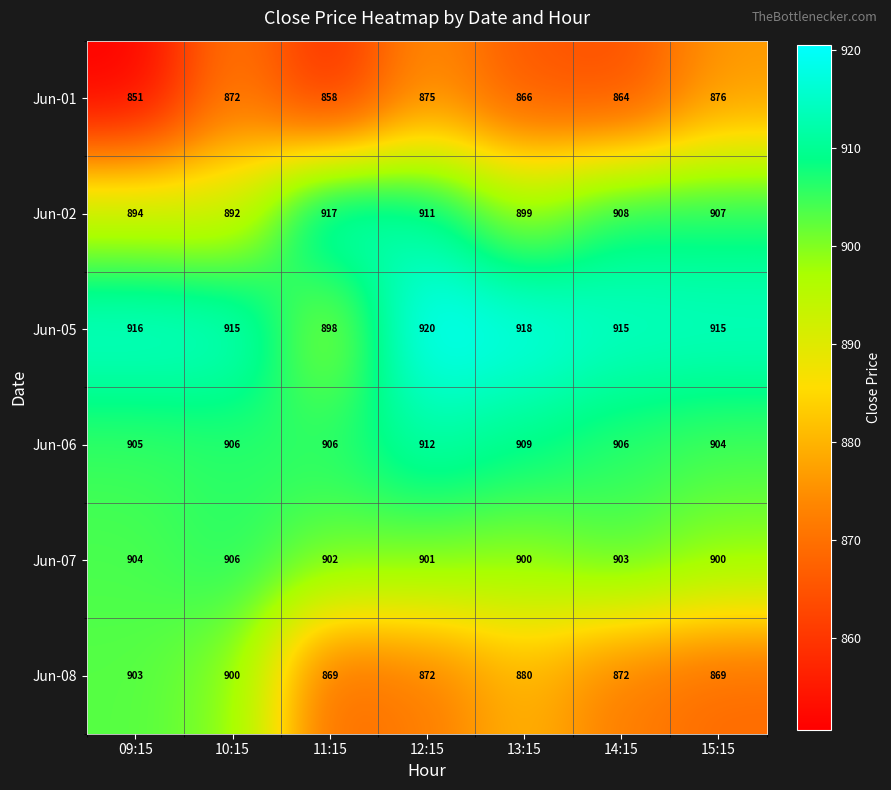

Which label corresponds to the smallest value in the chart?

09:15